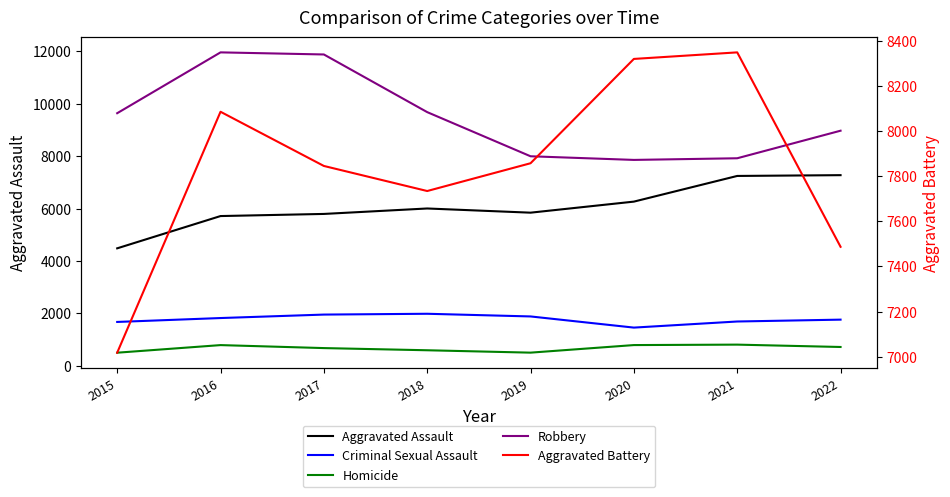

The value of Aggravated Assault at 2019 is 5841. True or false?

True